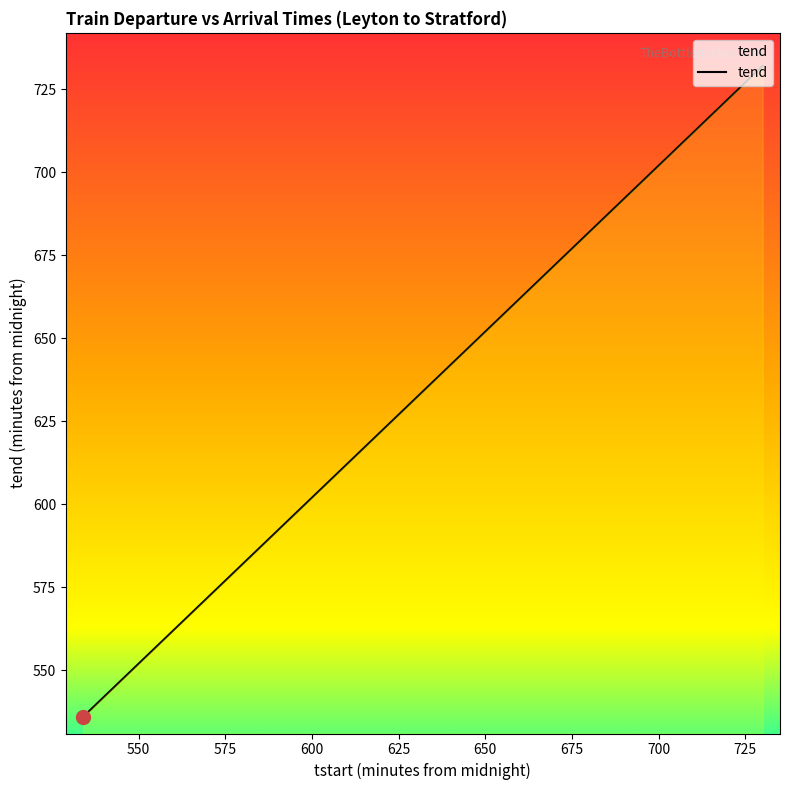

What is the difference between the maximum and minimum values?

196